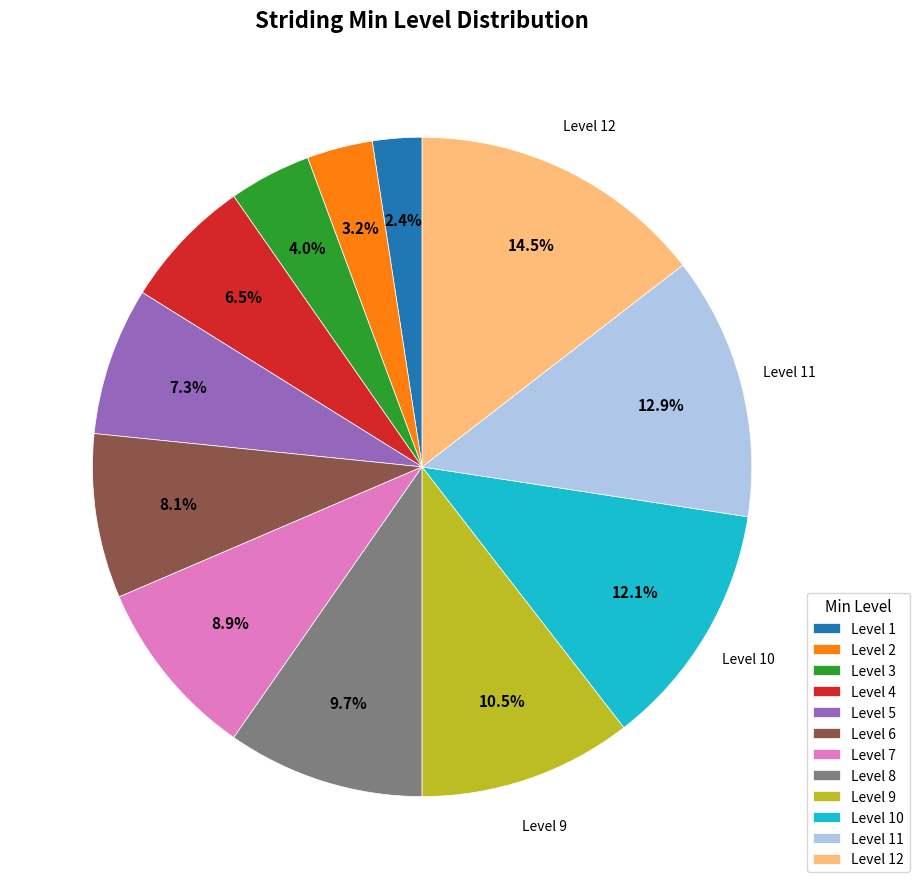

How many segments does this pie chart have?

12